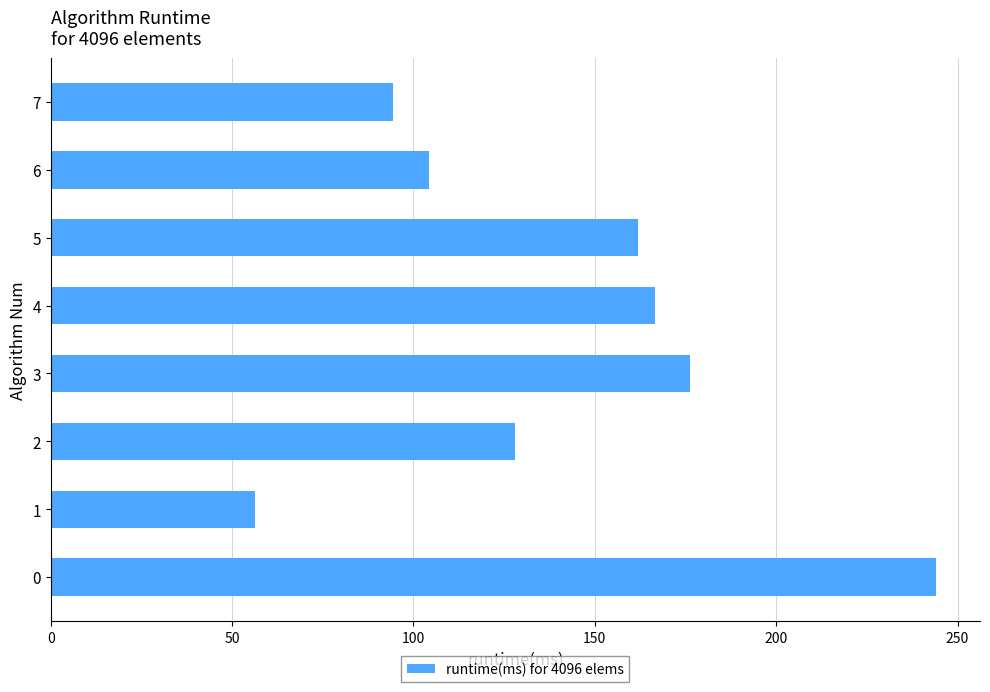

How many data points does each series have?

8